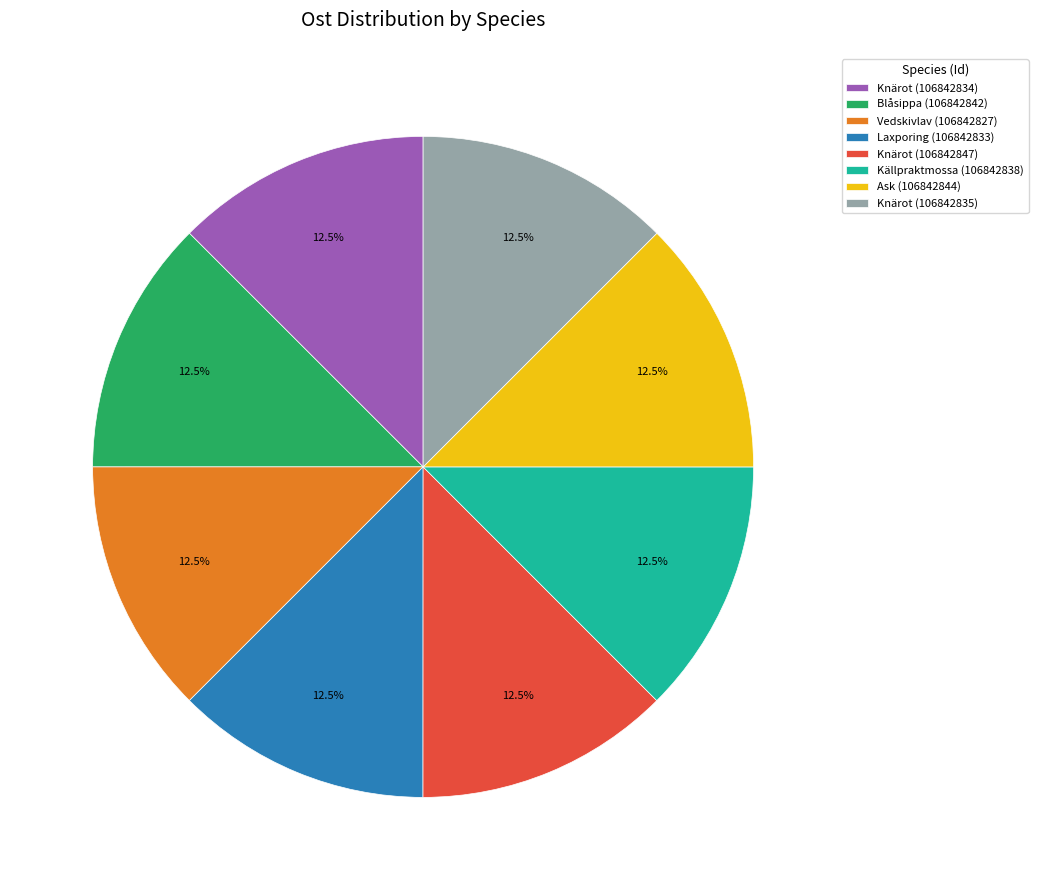

Is there any slice that represents more than half of the pie?

No